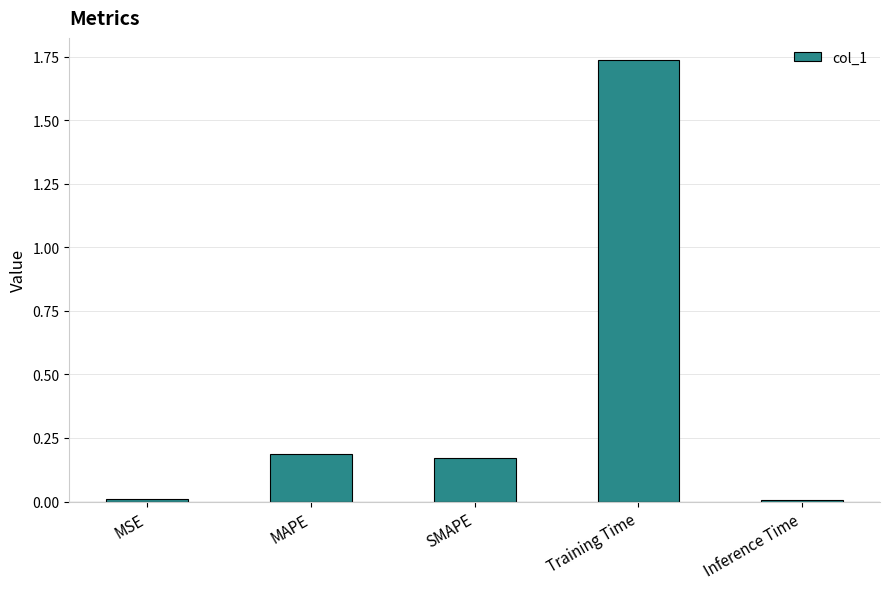

Between Inference Time and MAPE, which is larger?

MAPE